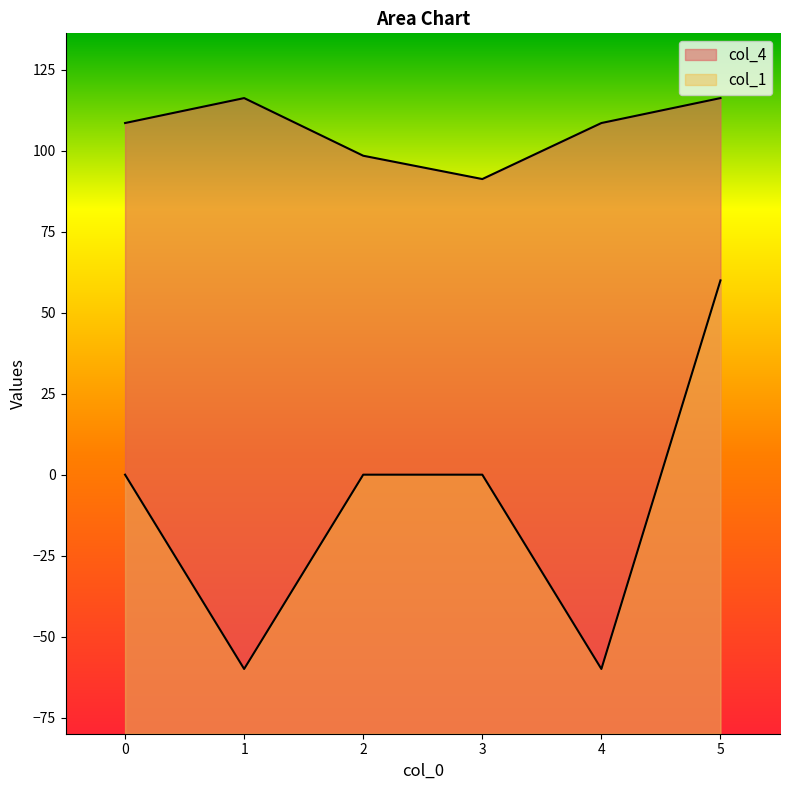

Reading left to right, transcribe all the data shown in this chart.

col_4: 108.6	116.3	98.5	91.3	108.6	116.3
col_1: 0.0	-60.0	0.0	-0.0	-60.0	60.0